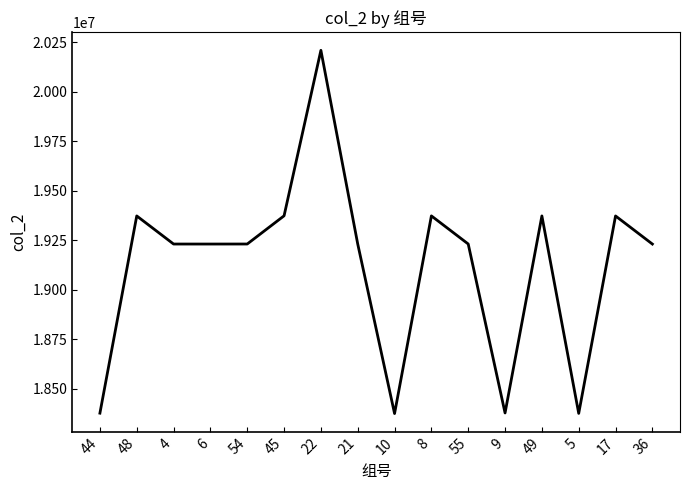

What position from the right is 54?

12